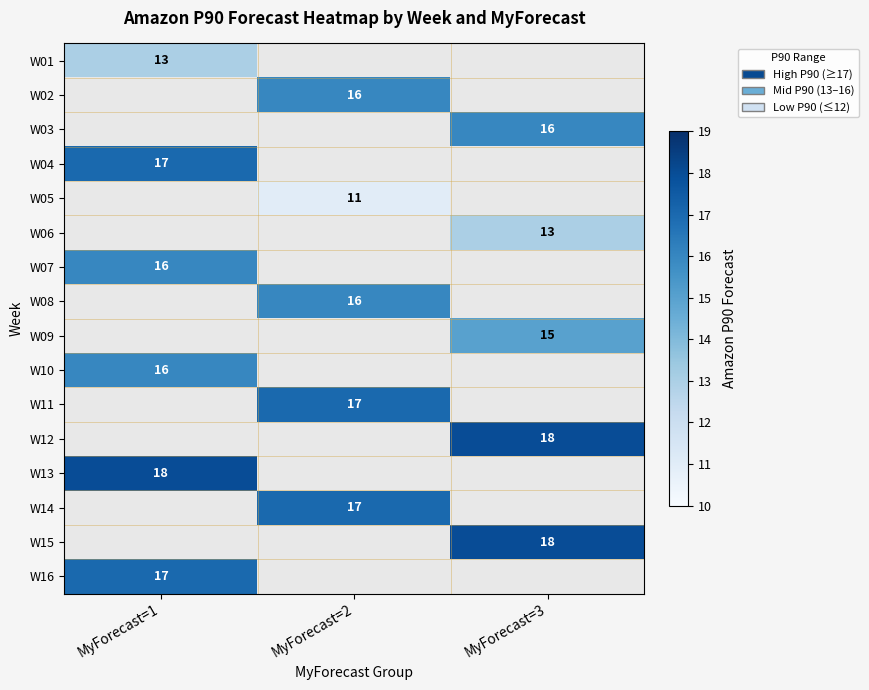

The value of W11 at MyForecast=2 is 26. True or false?

False